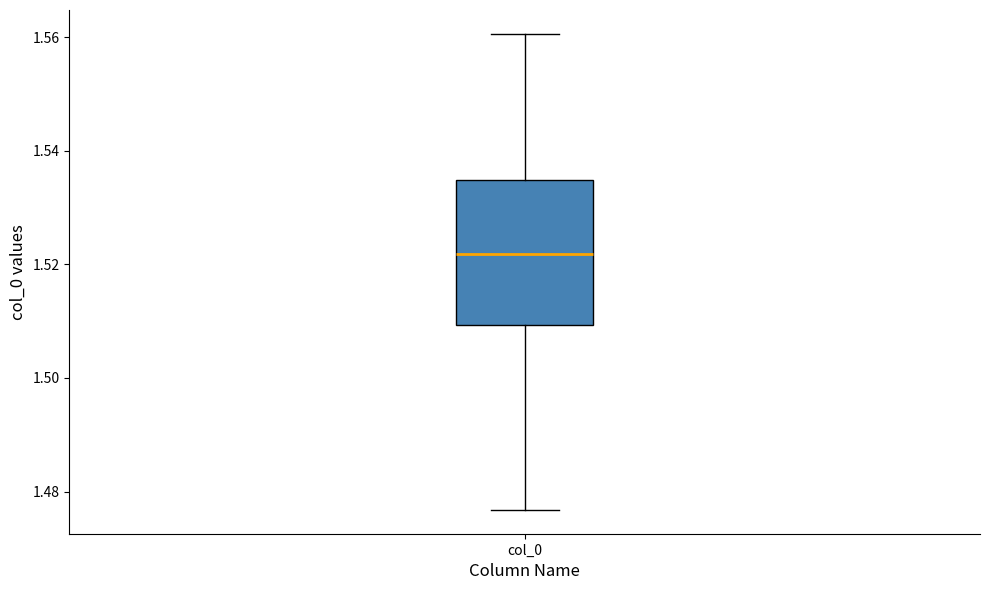

Transcribe this box plot: give where the median line is, the range the box spans, and where the two whiskers end, as read against the y-axis. The values are not printed on the chart, so give them approximately, as read against the axis.

median 1.522, box 1.510 to 1.534, whiskers 1.476 to 1.560